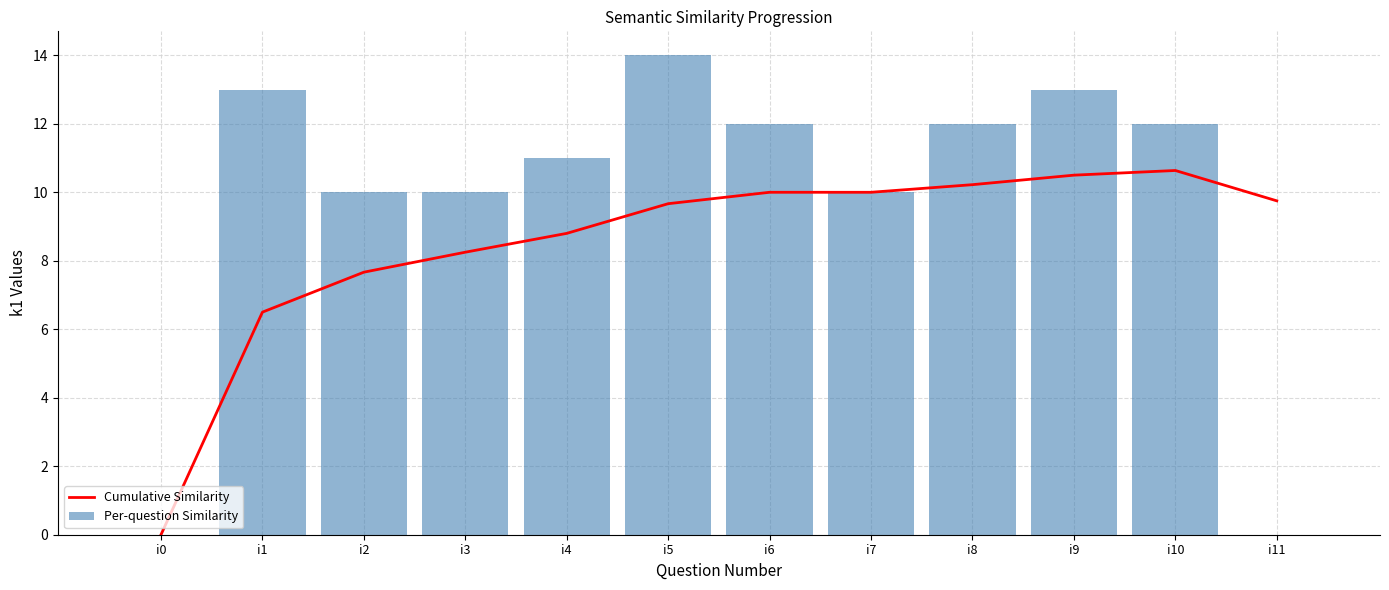

Rank the series by their maximum value, from highest to lowest.

Per-question Similarity, Cumulative Similarity